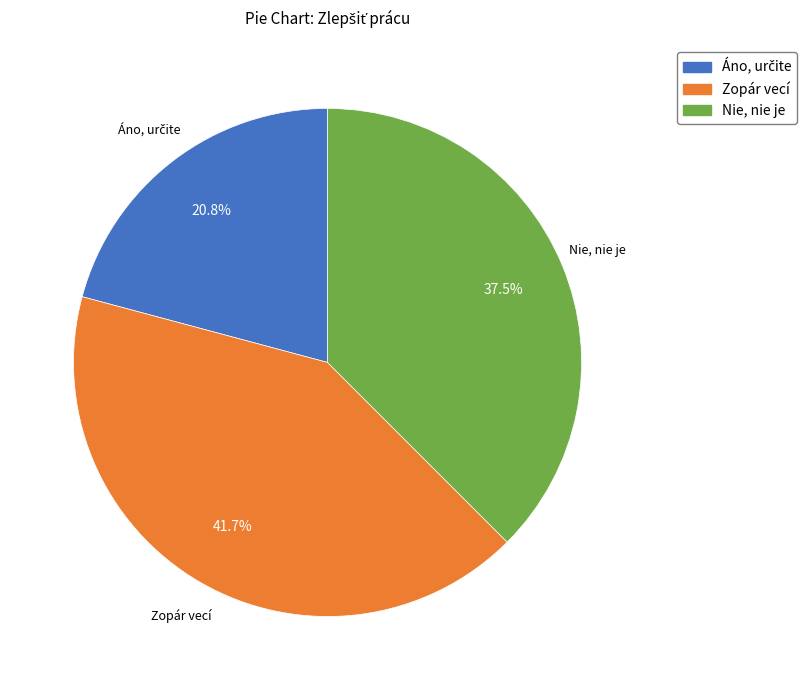

The Nie, nie je slice represents 29% of the pie. True or false?

False